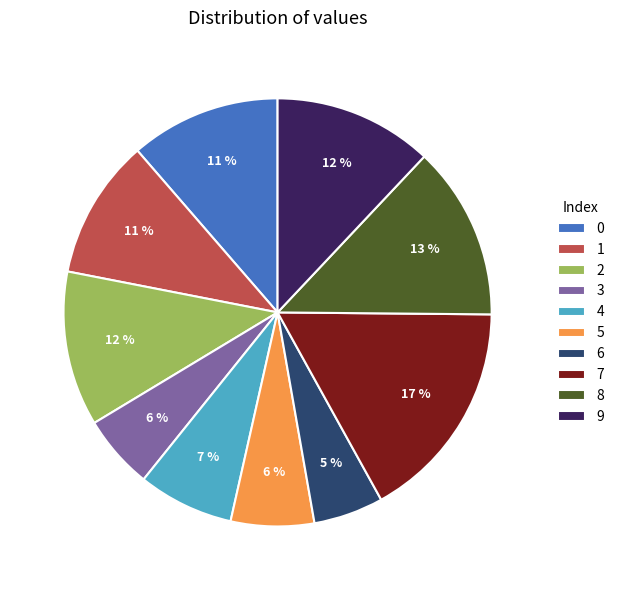

To the nearest percent, what portion does 3 represent?

6%